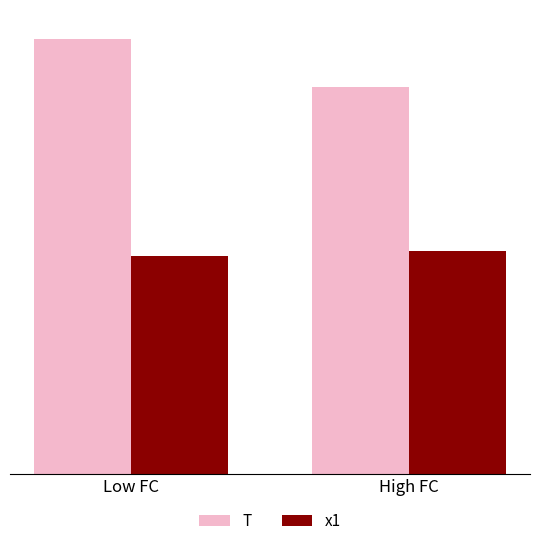

Reading right to left, transcribe all the data shown in this chart.

T: 10.0	11.2
x1: 5.8	5.6